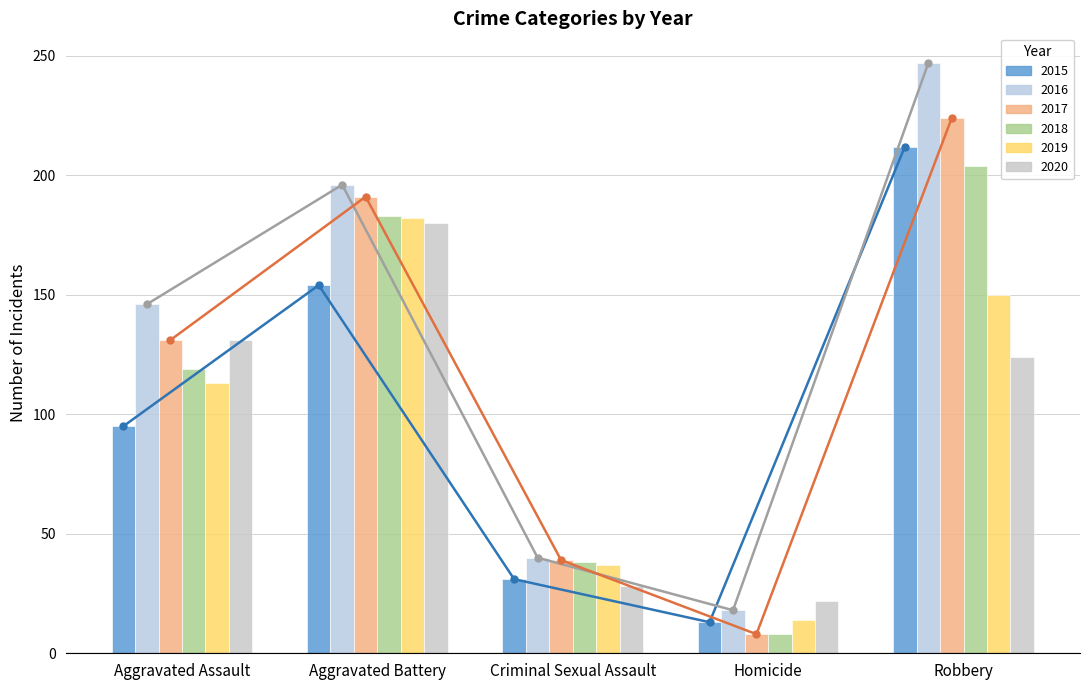

At which category is the sum across all series the highest?

Robbery